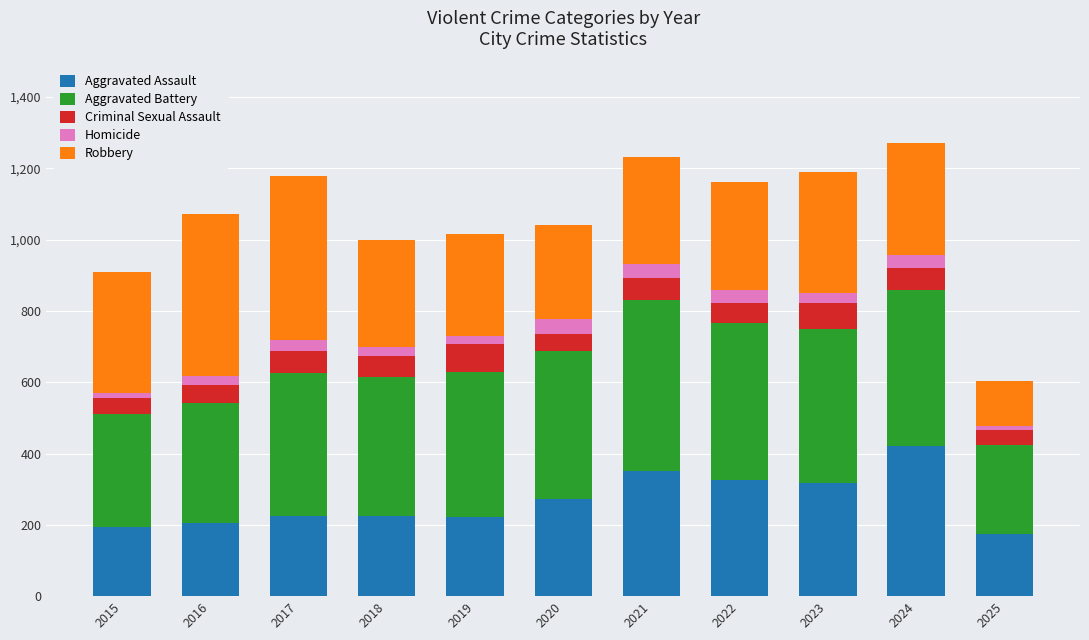

What is the total value across all series at 2021?

1231